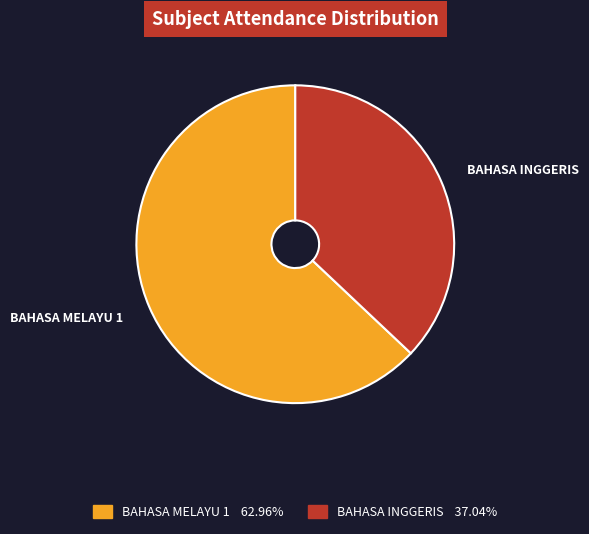

Is the sum of BAHASA INGGERIS 37.04% and BAHASA MELAYU 1 62.96% greater than half?

Yes